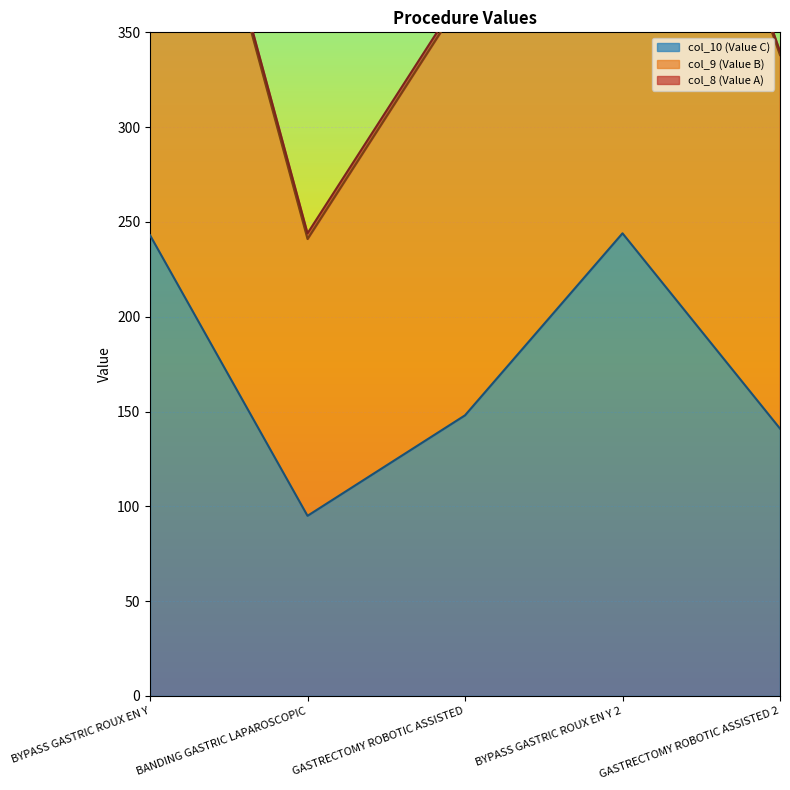

What is the lowest value of the col_10 (Value C) series?

95